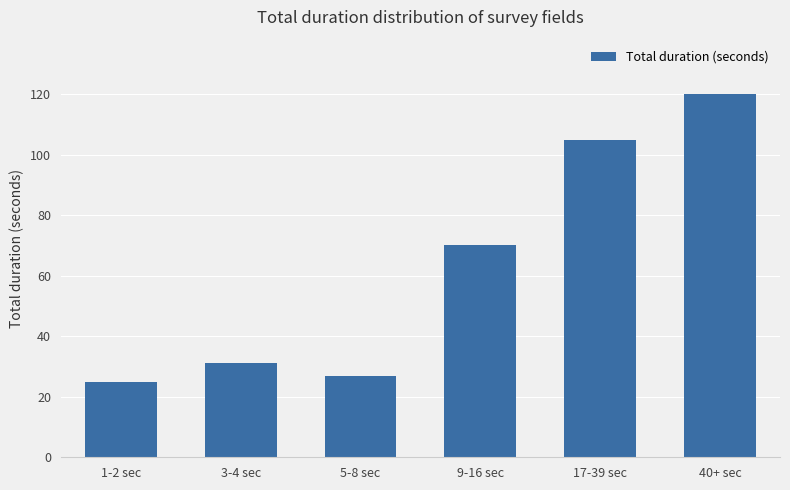

What is the difference between the second highest and second lowest values?

78